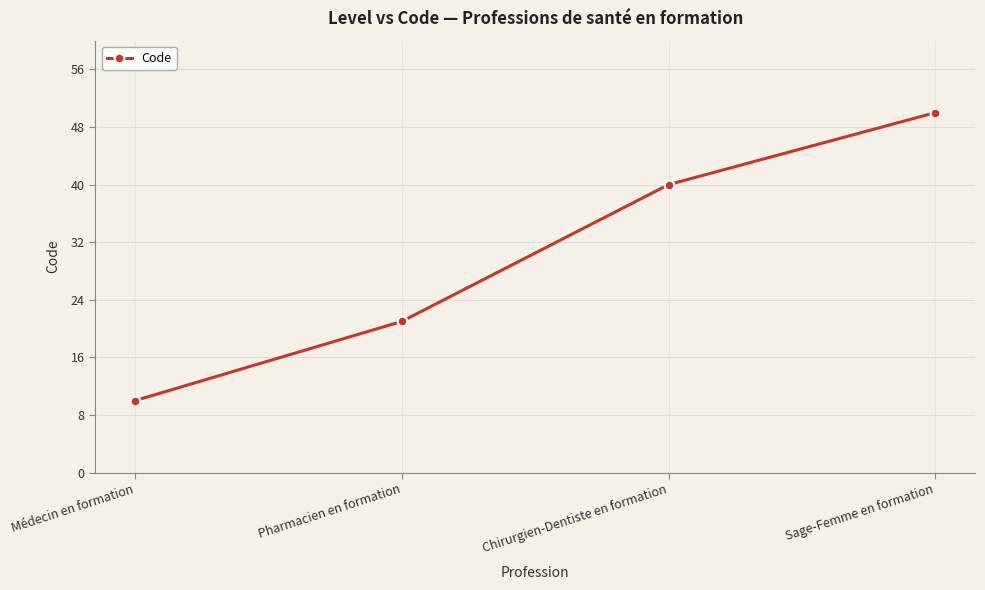

What is the difference between the values at Médecin en formation and Chirurgien-Dentiste en formation?

30